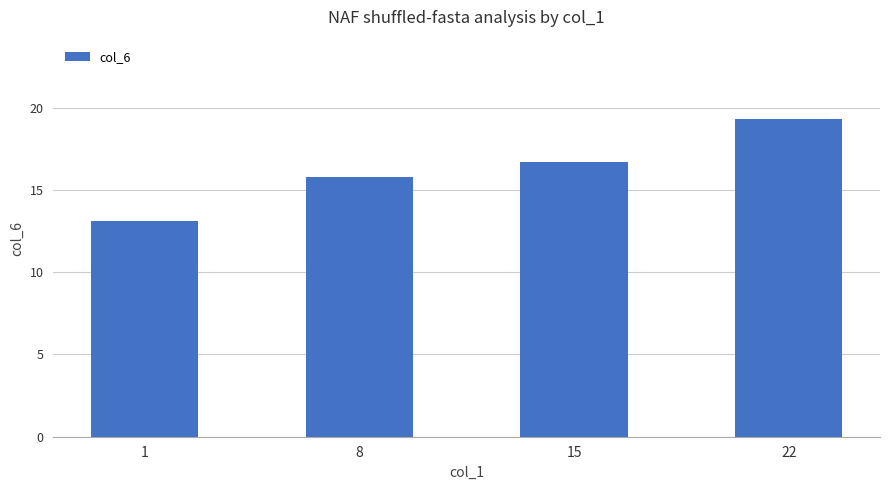

Reading right to left, list all the values displayed in this chart.

22=19.3	15=16.7	8=15.8	1=13.1